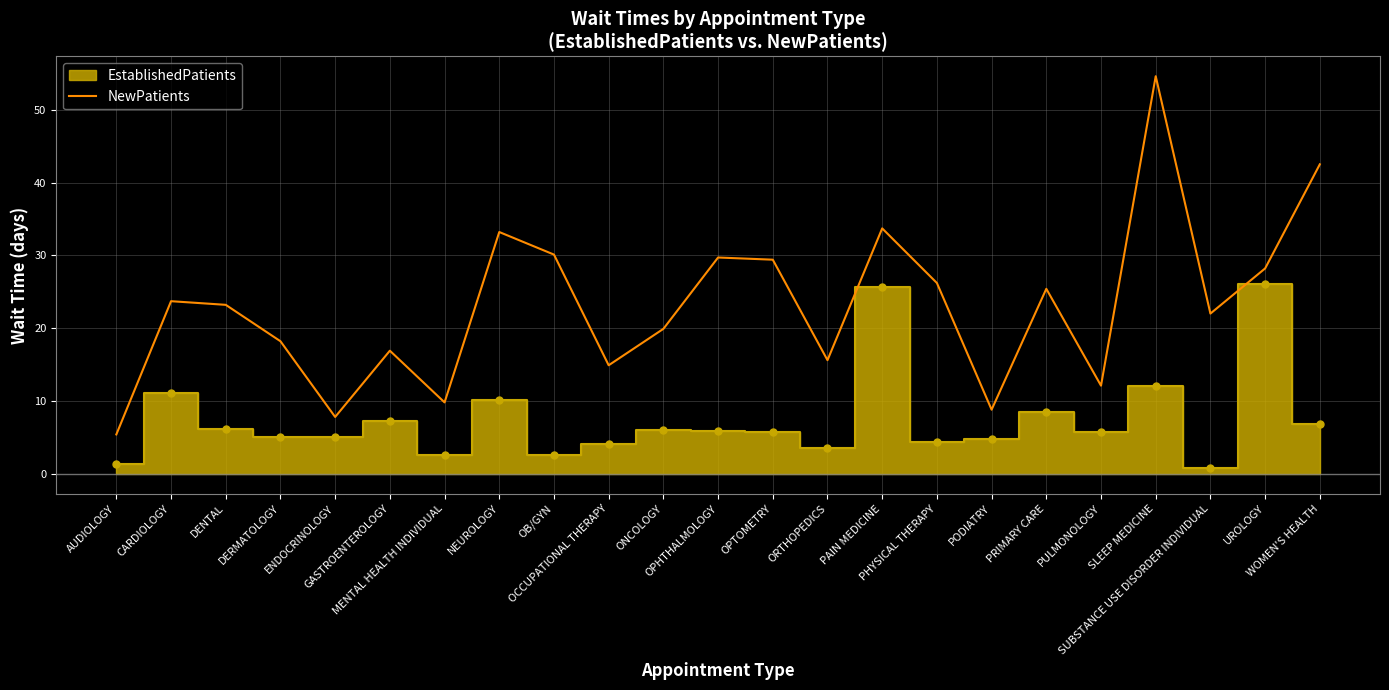

What is the maximum value for NewPatients?

54.6